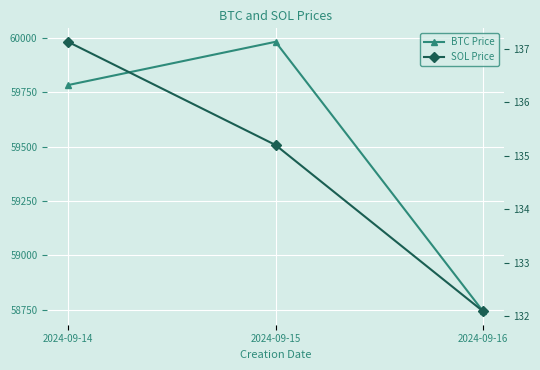

Rank the series at 2024-09-14 from lowest to highest value.

SOL Price, BTC Price